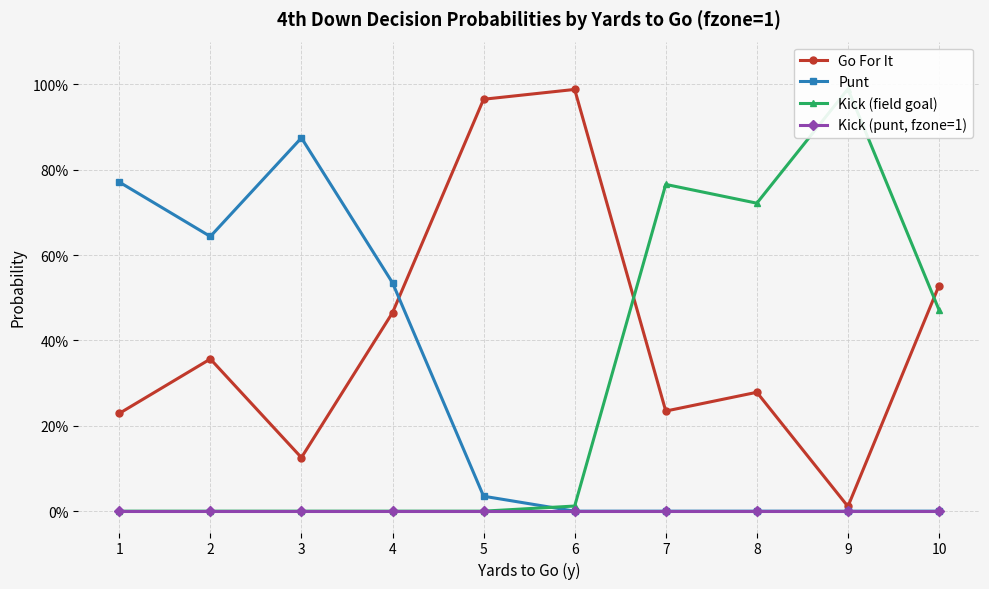

Between 1 and 6, which series saw the biggest shift?

Punt